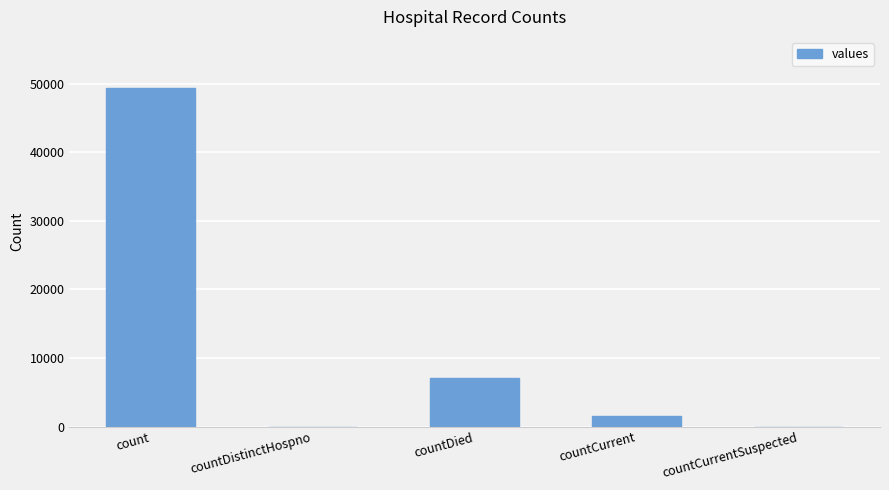

At which label is the value closest to 24695?

countDied